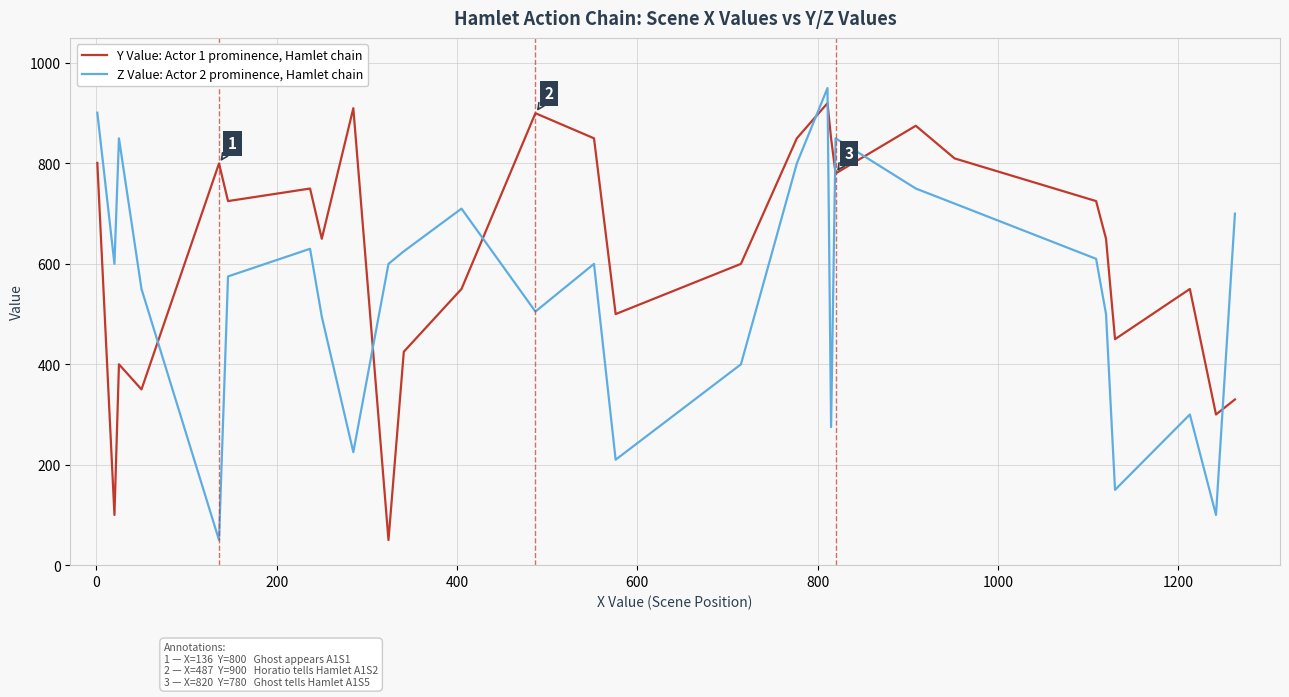

Rank the series by their maximum value, from highest to lowest.

Z Value: Actor 2 prominence, Hamlet chain, Y Value: Actor 1 prominence, Hamlet chain